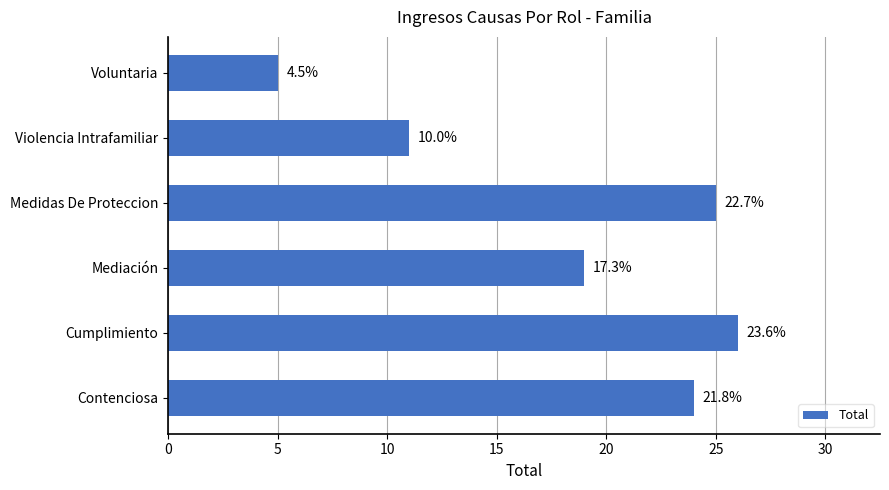

What is the smallest value displayed?

5